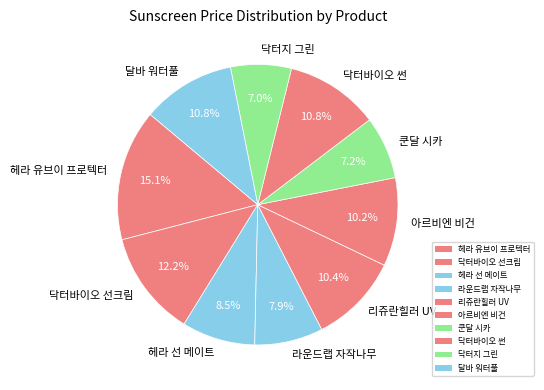

To the nearest percent, what percentage of the pie is 리쥬란힐러 UV?

10%